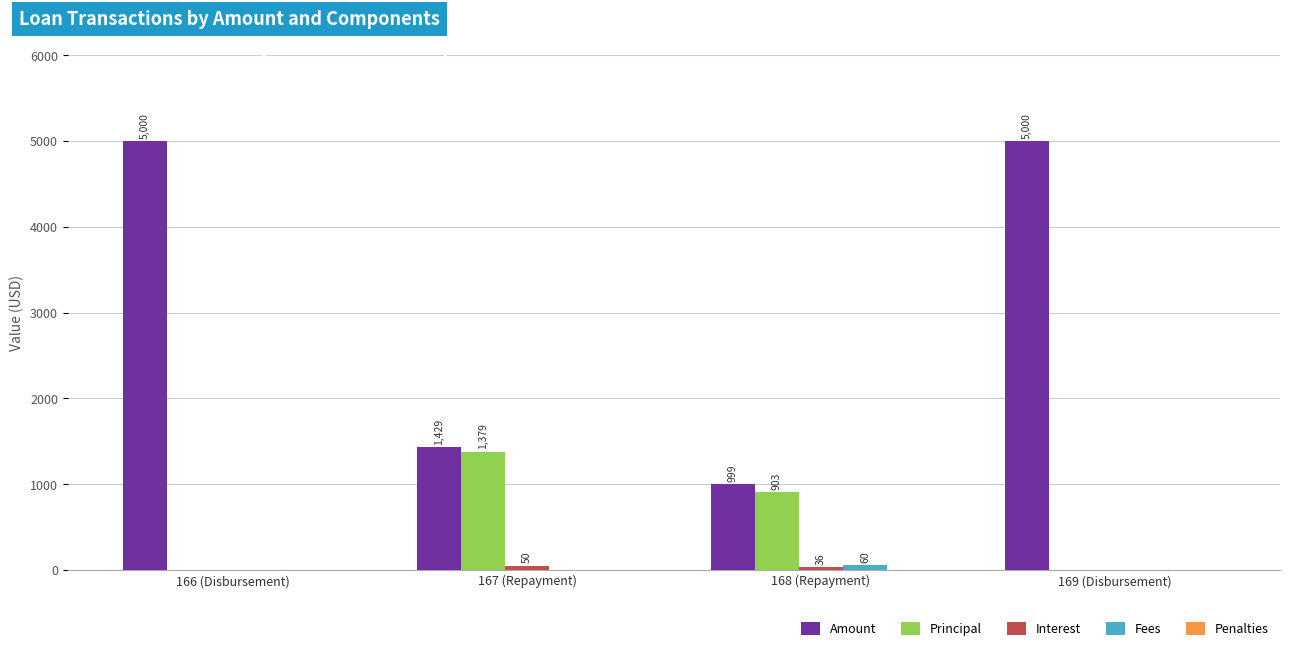

What is the maximum value shown in the chart?

5000.0